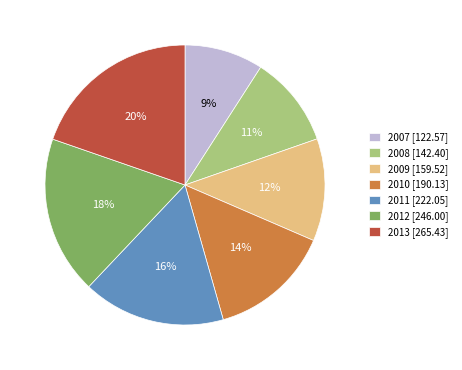

Which has a higher value, 2008 or 2007?

2008